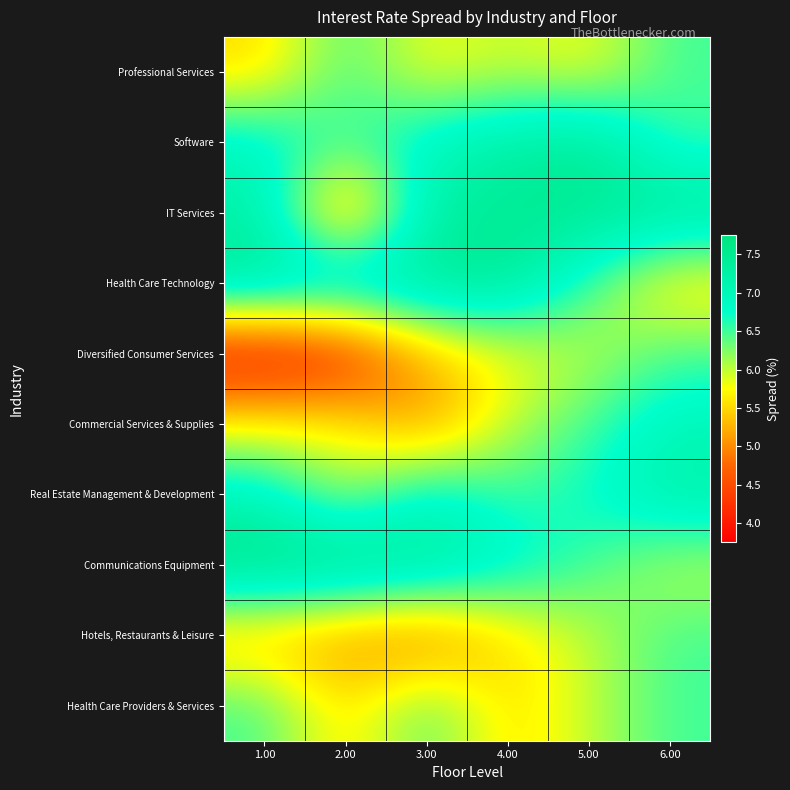

Reading left to right, list all the values displayed in this chart.

Professional Services: 1.00=5.5	2.00=6.5	3.00=5.8	4.00=6.0	5.00=5.8	6.00=6.5
Software: 1.00=7.0	2.00=6.5	3.00=7.0	4.00=7.2	5.00=7.5	6.00=6.5
IT Services: 1.00=7.2	2.00=4.8	3.00=7.2	4.00=7.5	5.00=7.5	6.00=7.5
Health Care Technology: 1.00=7.5	2.00=7.5	3.00=7.5	4.00=7.5	5.00=6.5	6.00=5.5
Diversified Consumer Services: 1.00=3.8	2.00=4.0	3.00=5.2	4.00=5.8	5.00=6.0	6.00=6.5
Commercial Services & Supplies: 1.00=5.8	2.00=5.8	3.00=5.0	4.00=6.0	5.00=6.5	6.00=7.0
Real Estate Management & Development: 1.00=7.0	2.00=6.0	3.00=7.0	4.00=6.5	5.00=6.8	6.00=7.2
Communications Equipment: 1.00=7.8	2.00=7.8	3.00=7.5	4.00=7.0	5.00=6.5	6.00=6.0
Hotels, Restaurants & Leisure: 1.00=5.2	2.00=5.0	3.00=4.8	4.00=5.5	5.00=6.0	6.00=6.5
Health Care Providers & Services: 1.00=6.5	2.00=5.5	3.00=6.5	4.00=5.5	5.00=6.0	6.00=6.5